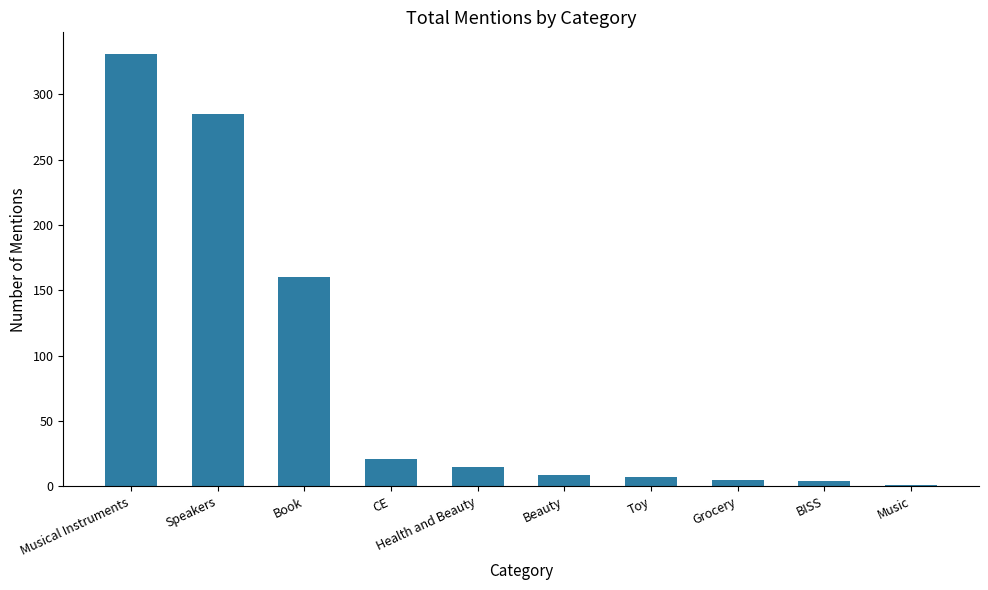

What is the maximum value shown in the chart?

331